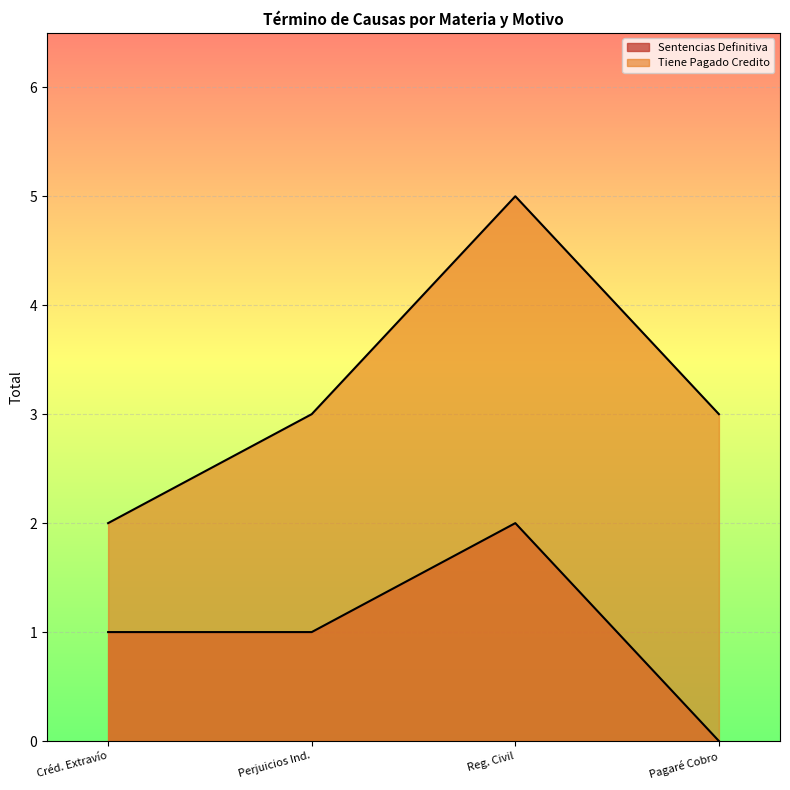

How many lines are shown in the chart?

2